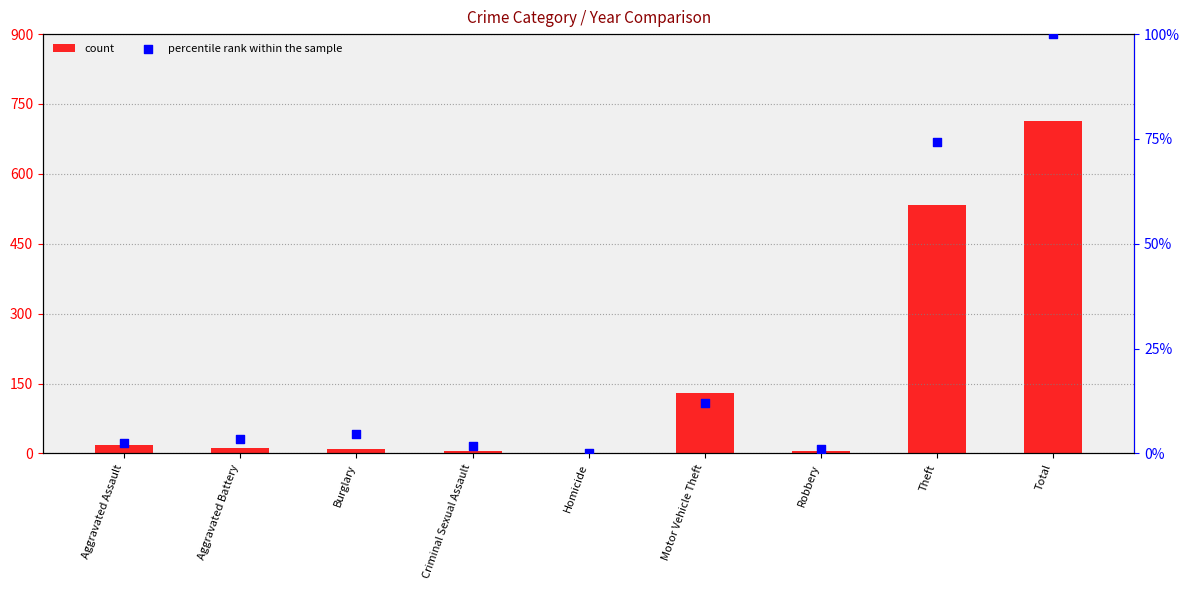

Which series contains the highest Y value?

count